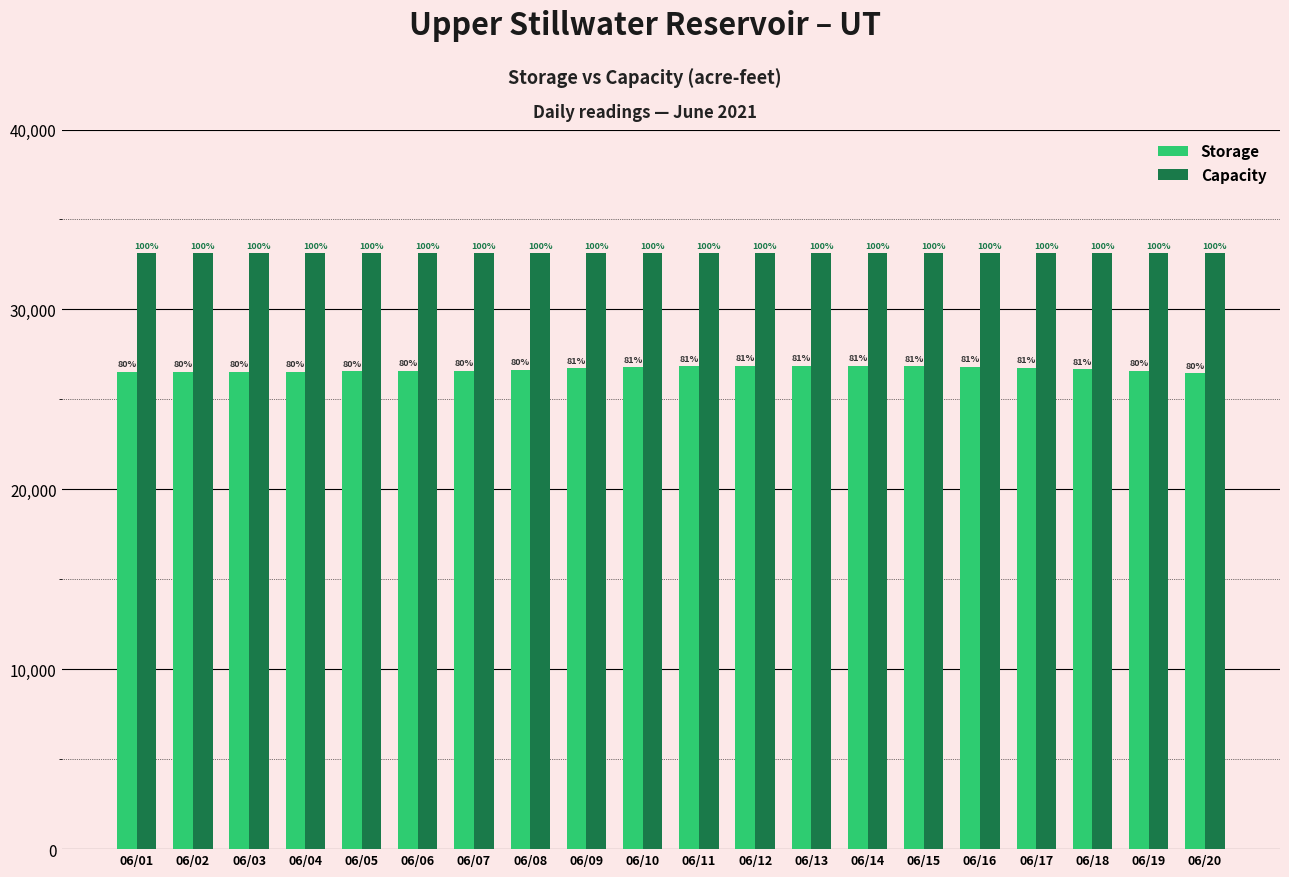

Is it true that Capacity equals 33123 at 06/18?

True